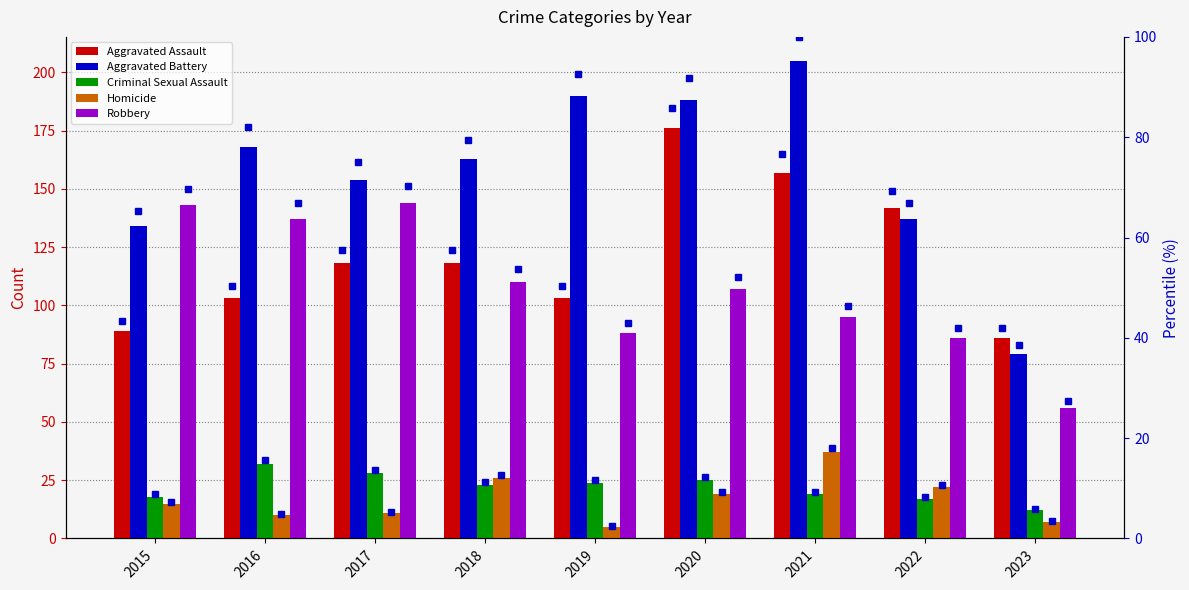

Does the chart contain any negative values?

No